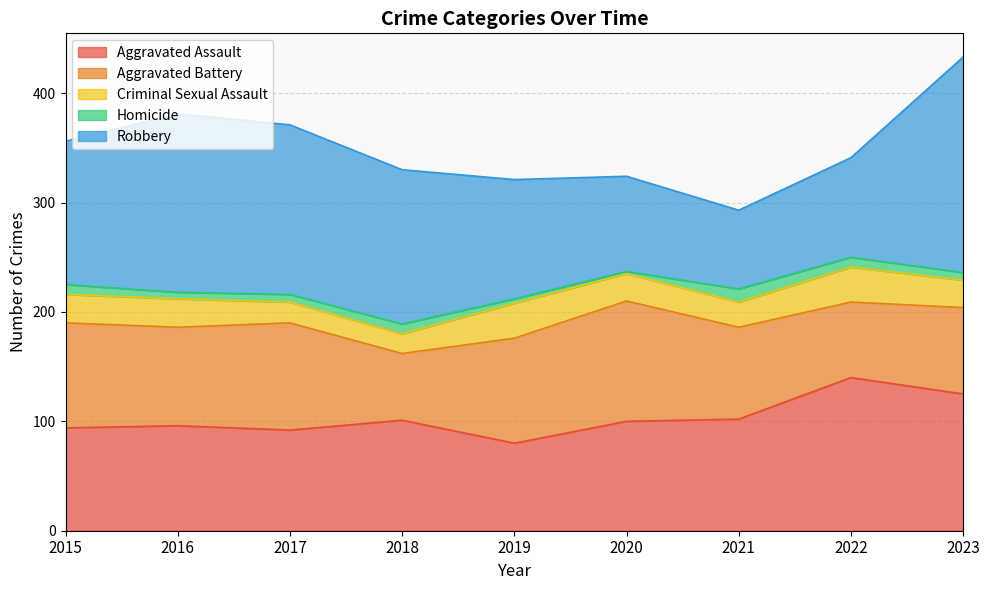

Rank the series at 2019 from highest to lowest value.

Robbery, Aggravated Battery, Aggravated Assault, Criminal Sexual Assault, Homicide